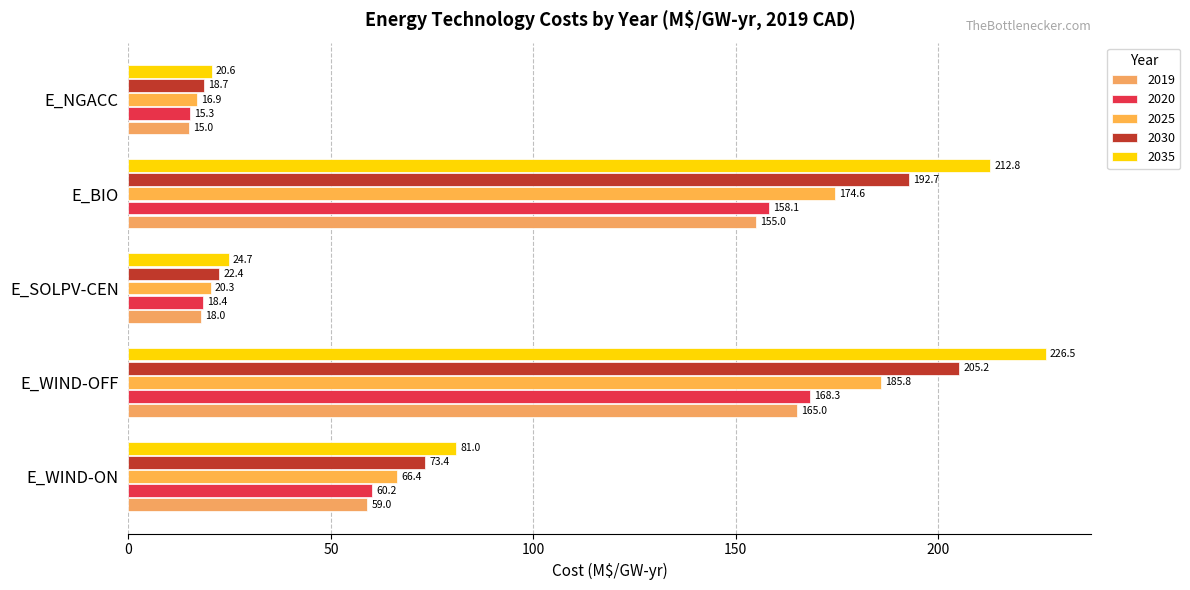

What is the sum of the 2030 values at E_BIO and E_SOLPV-CEN?

215.1